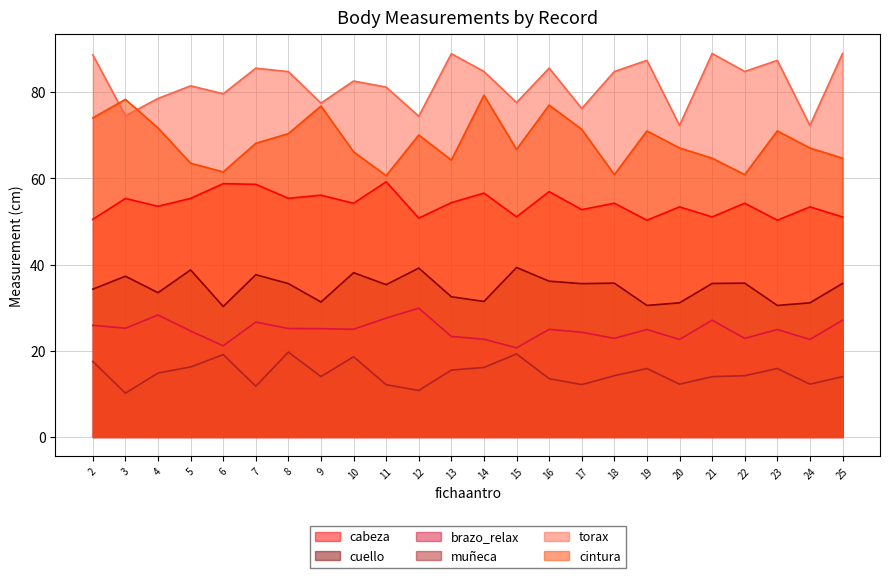

Is it true that cintura equals 50.1 at 4?

False